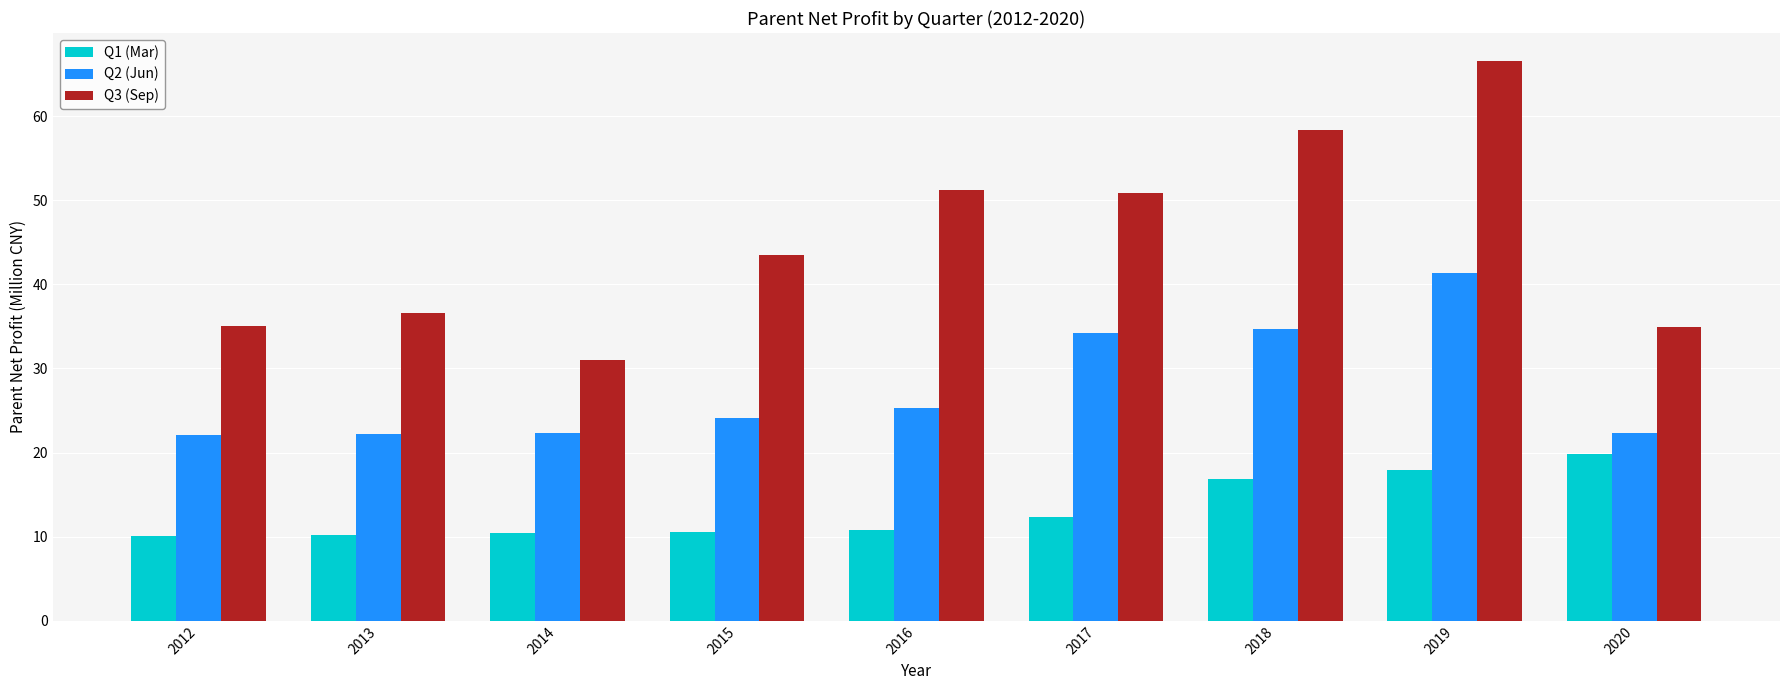

How many categories are shown in the chart?

9